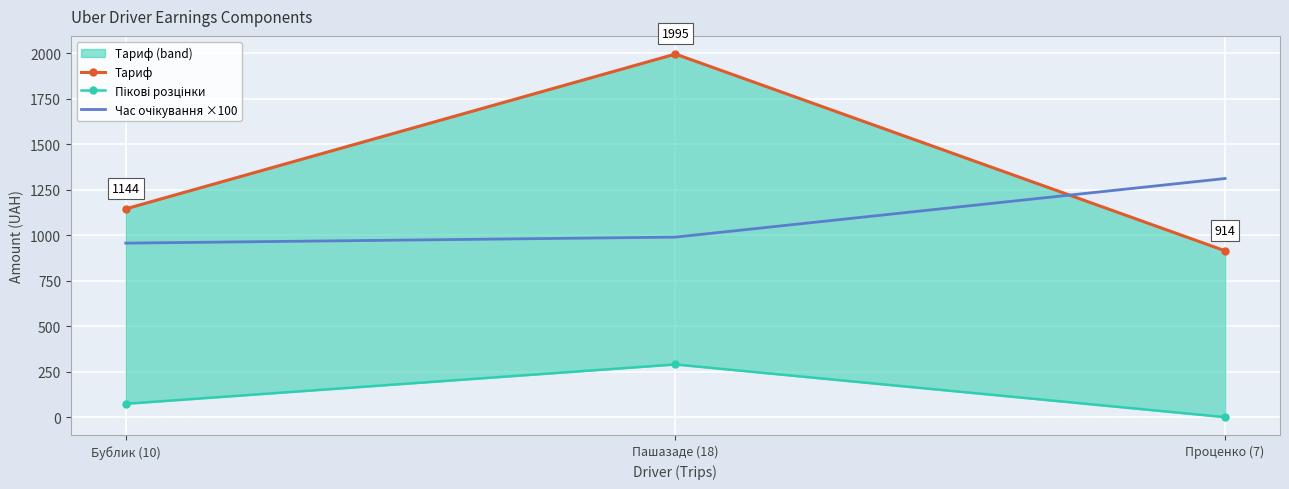

How many data points in Час очікування ×100 are less than 989?

1